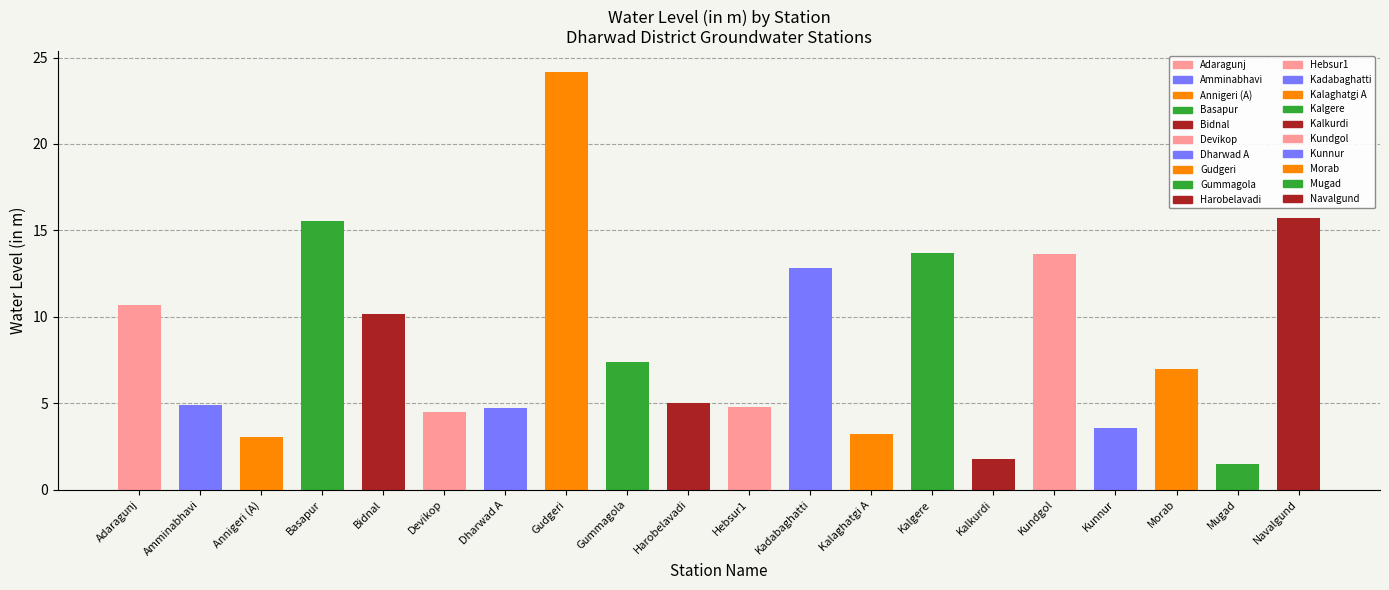

Rank the categories by value from highest to lowest.

Gudgeri, Navalgund, Basapur, Kalgere, Kundgol, Kadabaghatti, Adaragunj, Bidnal, Gummagola, Morab, Harobelavadi, Amminabhavi, Hebsur1, Dharwad A, Devikop, Kunnur, Kalaghatgi A, Annigeri (A), Kalkurdi, Mugad